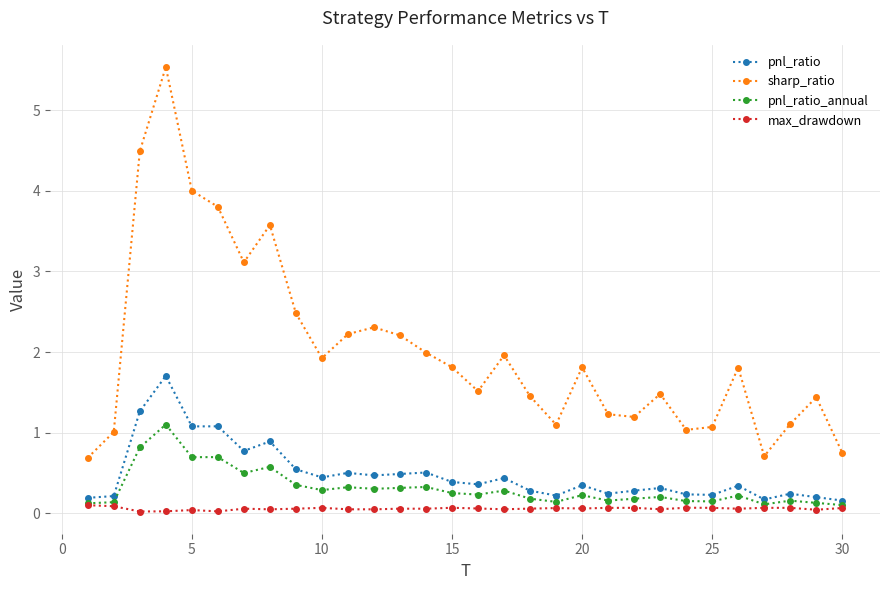

Which series has the widest spread of values?

sharp_ratio